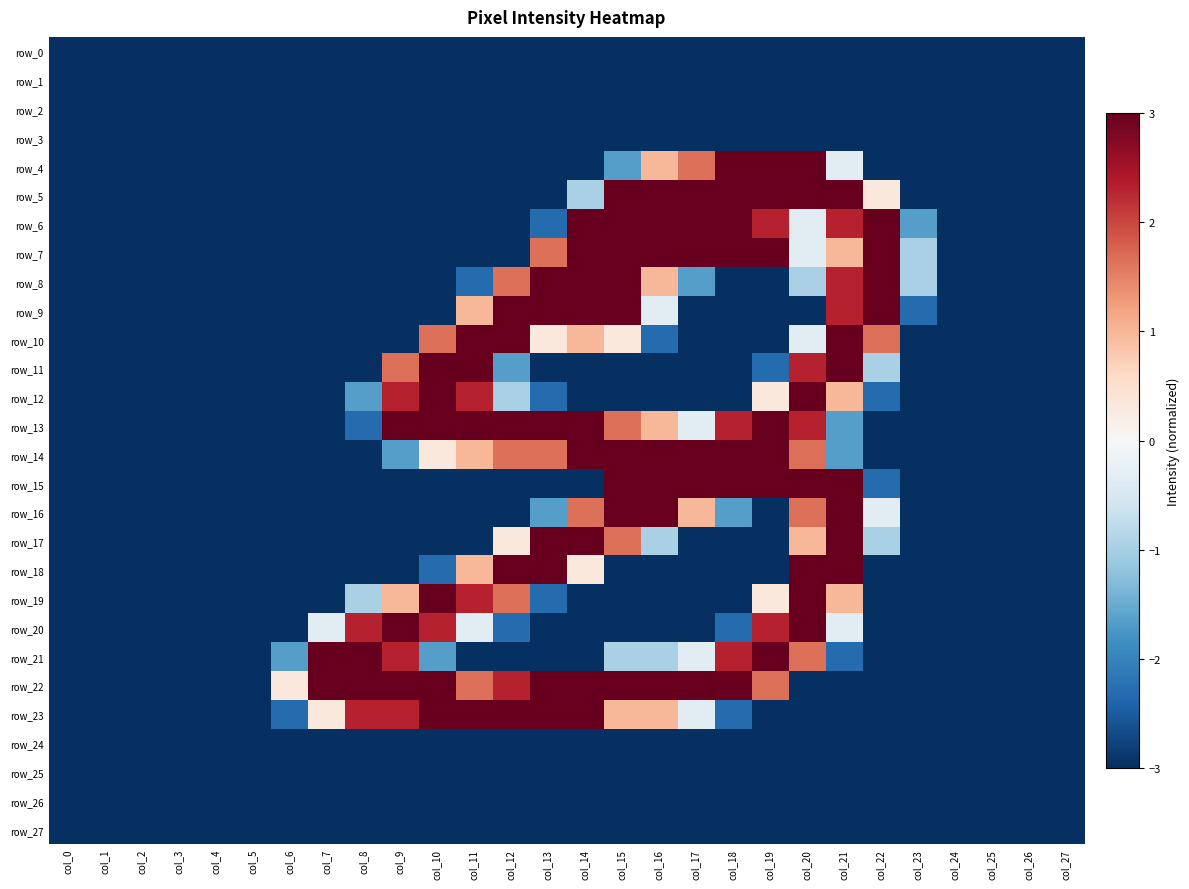

The value of row_24 at col_2 is -3.0. True or false?

True